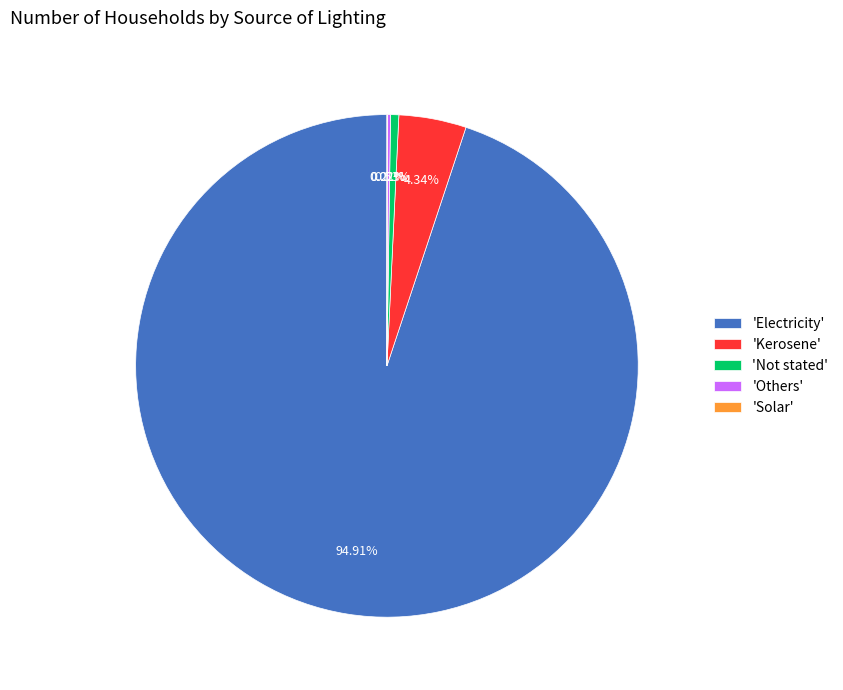

What is the largest slice in the pie chart?

'Electricity'